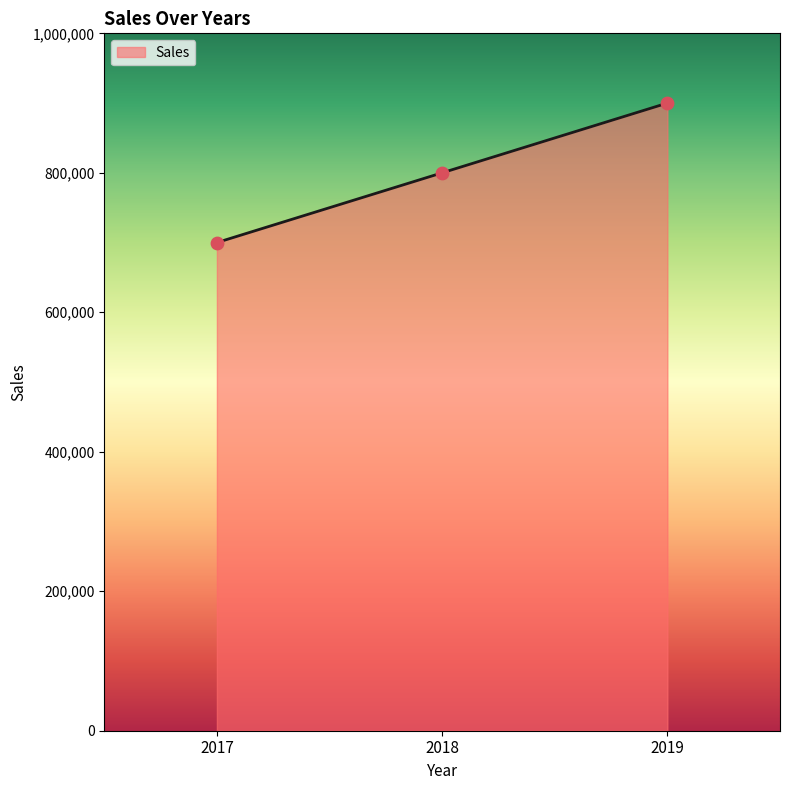

Between 2018 and 2019, which is larger?

2019